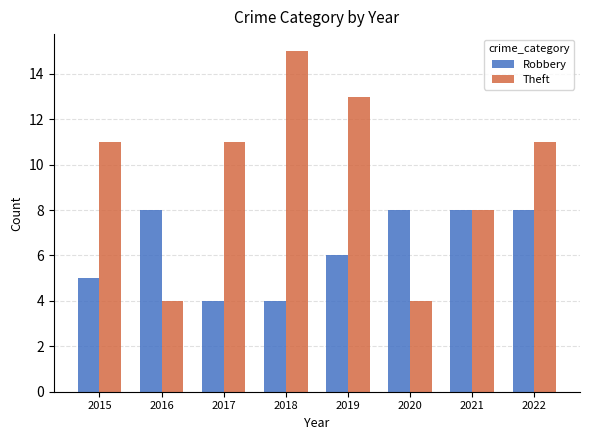

The Robbery series shows 5 at 2015. True or false?

True